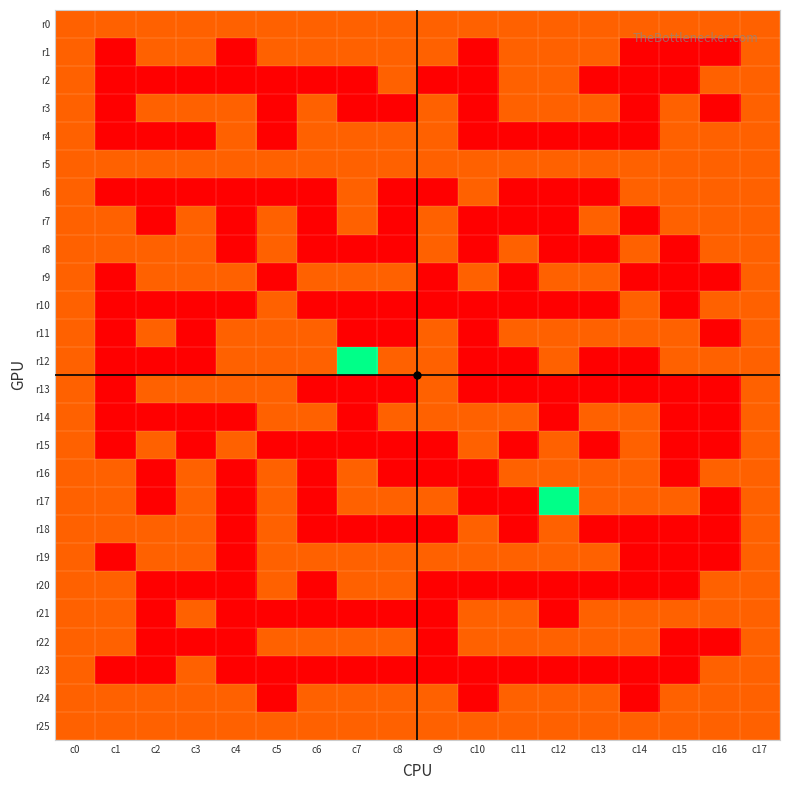

Reading right to left, what are all the values shown in this chart?

r0: c17=1	c16=1	c15=1	c14=1	c13=1	c12=1	c11=1	c10=1	c9=1	c8=1	c7=1	c6=1	c5=1	c4=1	c3=1	c2=1	c1=1	c0=1
r1: c17=1	c16=0	c15=0	c14=0	c13=1	c12=1	c11=1	c10=0	c9=1	c8=1	c7=1	c6=1	c5=1	c4=0	c3=1	c2=1	c1=0	c0=1
r2: c17=1	c16=1	c15=0	c14=0	c13=0	c12=1	c11=1	c10=0	c9=0	c8=1	c7=0	c6=0	c5=0	c4=0	c3=0	c2=0	c1=0	c0=1
r3: c17=1	c16=0	c15=1	c14=0	c13=1	c12=1	c11=1	c10=0	c9=1	c8=0	c7=0	c6=1	c5=0	c4=1	c3=1	c2=1	c1=0	c0=1
r4: c17=1	c16=1	c15=1	c14=0	c13=0	c12=0	c11=0	c10=0	c9=1	c8=1	c7=1	c6=1	c5=0	c4=1	c3=0	c2=0	c1=0	c0=1
r5: c17=1	c16=1	c15=1	c14=1	c13=1	c12=1	c11=1	c10=1	c9=1	c8=1	c7=1	c6=1	c5=1	c4=1	c3=1	c2=1	c1=1	c0=1
r6: c17=1	c16=1	c15=1	c14=1	c13=0	c12=0	c11=0	c10=1	c9=0	c8=0	c7=1	c6=0	c5=0	c4=0	c3=0	c2=0	c1=0	c0=1
r7: c17=1	c16=1	c15=1	c14=0	c13=1	c12=0	c11=0	c10=0	c9=1	c8=0	c7=1	c6=0	c5=1	c4=0	c3=1	c2=0	c1=1	c0=1
r8: c17=1	c16=1	c15=0	c14=1	c13=0	c12=0	c11=1	c10=0	c9=1	c8=0	c7=0	c6=0	c5=1	c4=0	c3=1	c2=1	c1=1	c0=1
r9: c17=1	c16=0	c15=0	c14=0	c13=1	c12=1	c11=0	c10=1	c9=0	c8=1	c7=1	c6=1	c5=0	c4=1	c3=1	c2=1	c1=0	c0=1
r10: c17=1	c16=1	c15=0	c14=1	c13=0	c12=0	c11=0	c10=0	c9=0	c8=0	c7=0	c6=0	c5=1	c4=0	c3=0	c2=0	c1=0	c0=1
r11: c17=1	c16=0	c15=1	c14=1	c13=1	c12=1	c11=1	c10=0	c9=1	c8=0	c7=0	c6=1	c5=1	c4=1	c3=0	c2=1	c1=0	c0=1
r12: c17=1	c16=1	c15=1	c14=0	c13=0	c12=1	c11=0	c10=0	c9=1	c8=1	c7=3	c6=1	c5=1	c4=1	c3=0	c2=0	c1=0	c0=1
r13: c17=1	c16=0	c15=0	c14=0	c13=0	c12=0	c11=0	c10=0	c9=1	c8=0	c7=0	c6=0	c5=1	c4=1	c3=1	c2=1	c1=0	c0=1
r14: c17=1	c16=0	c15=0	c14=1	c13=1	c12=0	c11=1	c10=1	c9=1	c8=1	c7=0	c6=1	c5=1	c4=0	c3=0	c2=0	c1=0	c0=1
r15: c17=1	c16=0	c15=0	c14=1	c13=0	c12=1	c11=0	c10=1	c9=0	c8=0	c7=0	c6=0	c5=0	c4=1	c3=0	c2=1	c1=0	c0=1
r16: c17=1	c16=1	c15=0	c14=1	c13=1	c12=1	c11=1	c10=0	c9=0	c8=0	c7=1	c6=0	c5=1	c4=0	c3=1	c2=0	c1=1	c0=1
r17: c17=1	c16=0	c15=1	c14=1	c13=1	c12=3	c11=0	c10=0	c9=1	c8=1	c7=1	c6=0	c5=1	c4=0	c3=1	c2=0	c1=1	c0=1
r18: c17=1	c16=0	c15=0	c14=0	c13=0	c12=1	c11=0	c10=1	c9=0	c8=0	c7=0	c6=0	c5=1	c4=0	c3=1	c2=1	c1=1	c0=1
r19: c17=1	c16=0	c15=0	c14=0	c13=1	c12=1	c11=1	c10=1	c9=1	c8=1	c7=1	c6=1	c5=1	c4=0	c3=1	c2=1	c1=0	c0=1
r20: c17=1	c16=1	c15=0	c14=0	c13=0	c12=0	c11=0	c10=0	c9=0	c8=1	c7=1	c6=0	c5=1	c4=0	c3=0	c2=0	c1=1	c0=1
r21: c17=1	c16=1	c15=1	c14=1	c13=1	c12=0	c11=1	c10=1	c9=0	c8=0	c7=0	c6=0	c5=0	c4=0	c3=1	c2=0	c1=1	c0=1
r22: c17=1	c16=0	c15=0	c14=1	c13=1	c12=1	c11=1	c10=1	c9=0	c8=1	c7=1	c6=1	c5=1	c4=0	c3=0	c2=0	c1=1	c0=1
r23: c17=1	c16=1	c15=0	c14=0	c13=0	c12=0	c11=0	c10=0	c9=0	c8=0	c7=0	c6=0	c5=0	c4=0	c3=1	c2=0	c1=0	c0=1
r24: c17=1	c16=1	c15=1	c14=0	c13=1	c12=1	c11=1	c10=0	c9=1	c8=1	c7=1	c6=1	c5=0	c4=1	c3=1	c2=1	c1=1	c0=1
r25: c17=1	c16=1	c15=1	c14=1	c13=1	c12=1	c11=1	c10=1	c9=1	c8=1	c7=1	c6=1	c5=1	c4=1	c3=1	c2=1	c1=1	c0=1